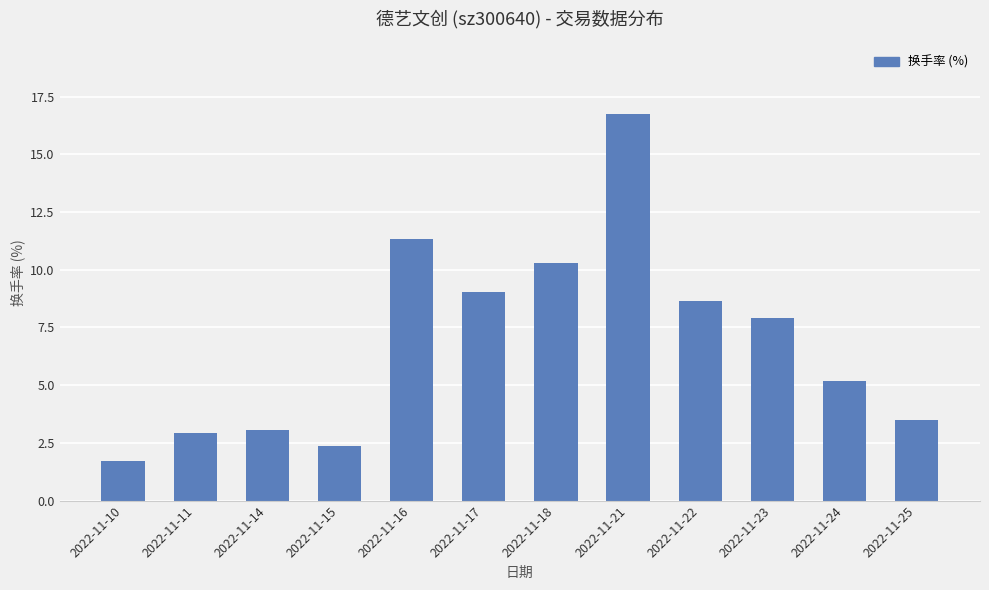

What is the minimum value shown in the chart?

1.7